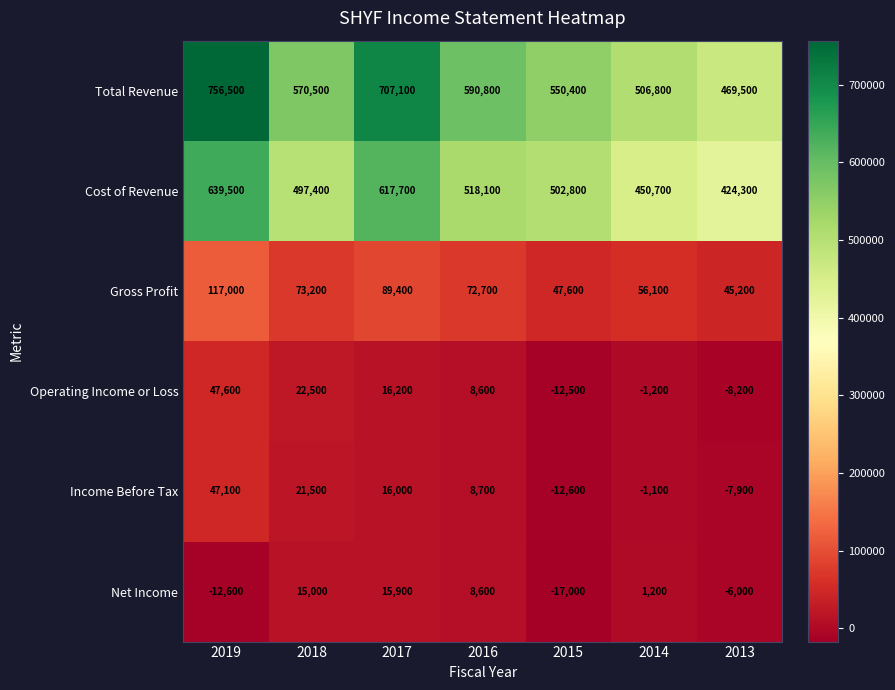

What is the sum of all Gross Profit values?

501200